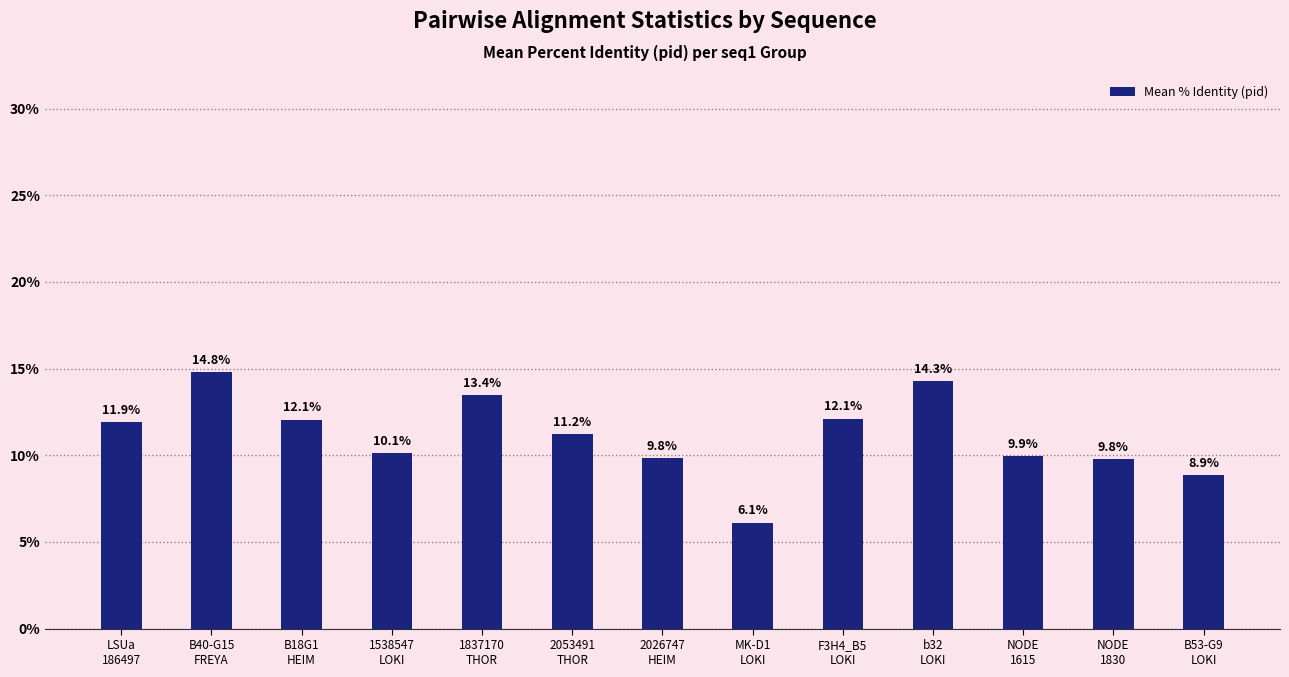

What position from the right is 2053491
THOR?

8